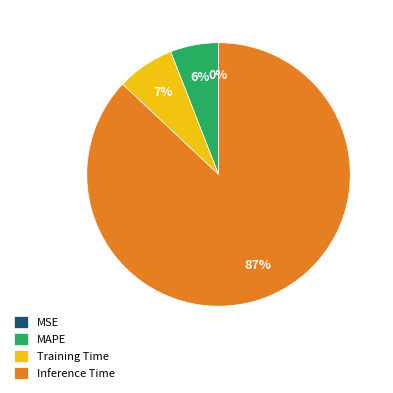

True or false: Inference Time accounts for 98% of the total.

False